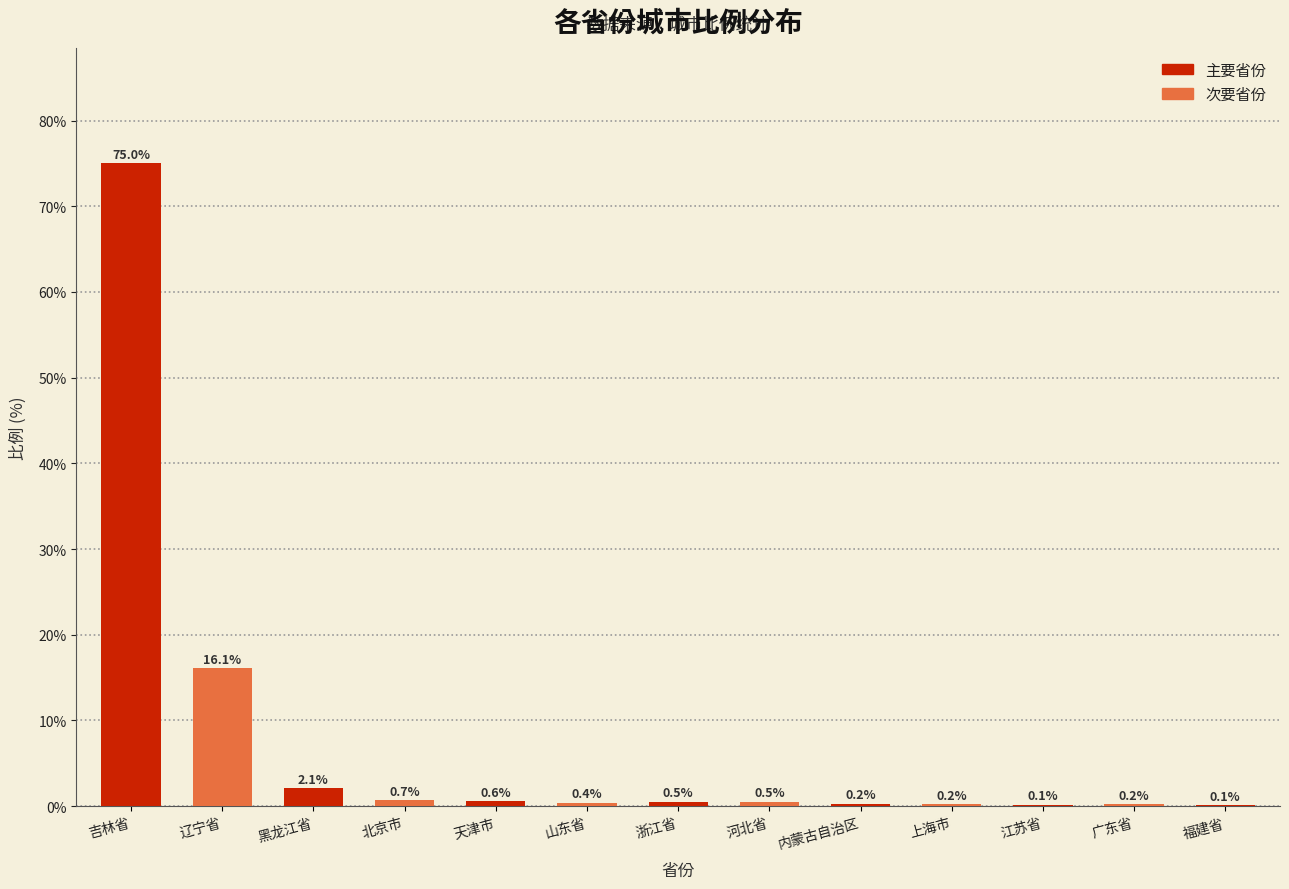

Which label corresponds to the largest value in the chart?

吉林省